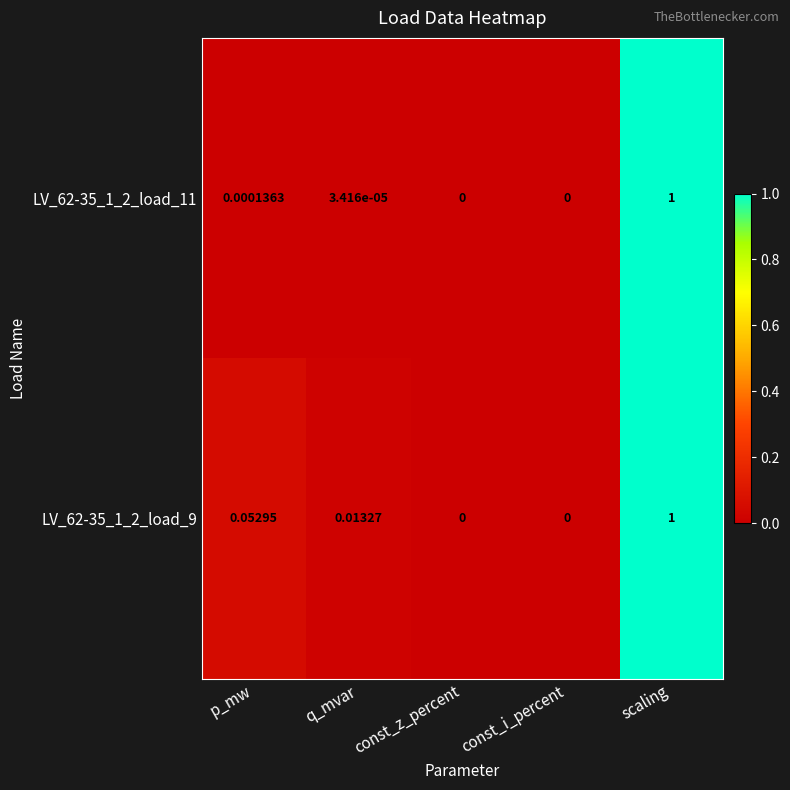

At which category does the chart reach its peak across all series?

scaling